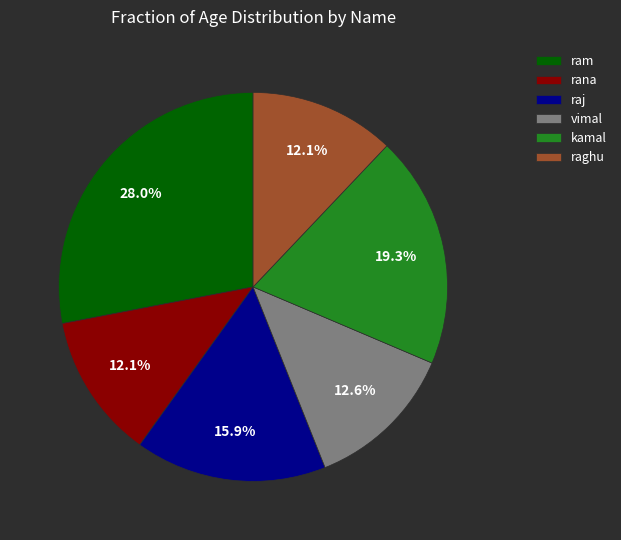

To the nearest percent, what is the difference between the kamal and vimal slice percentages?

7%